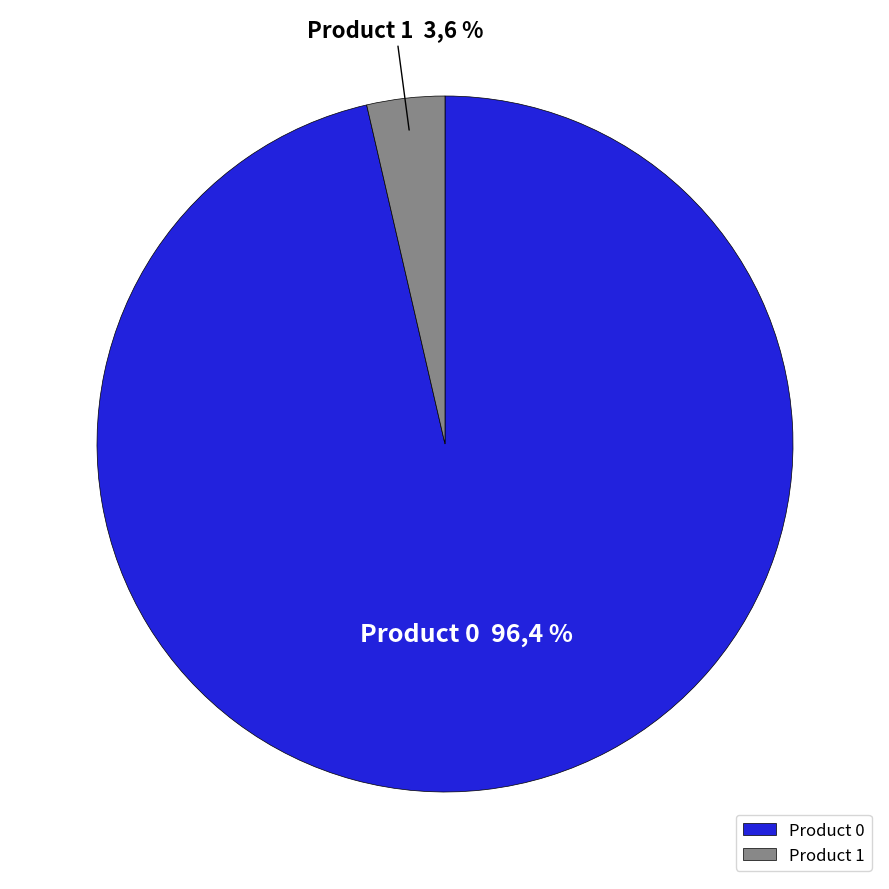

What is the smallest slice in the pie chart?

1